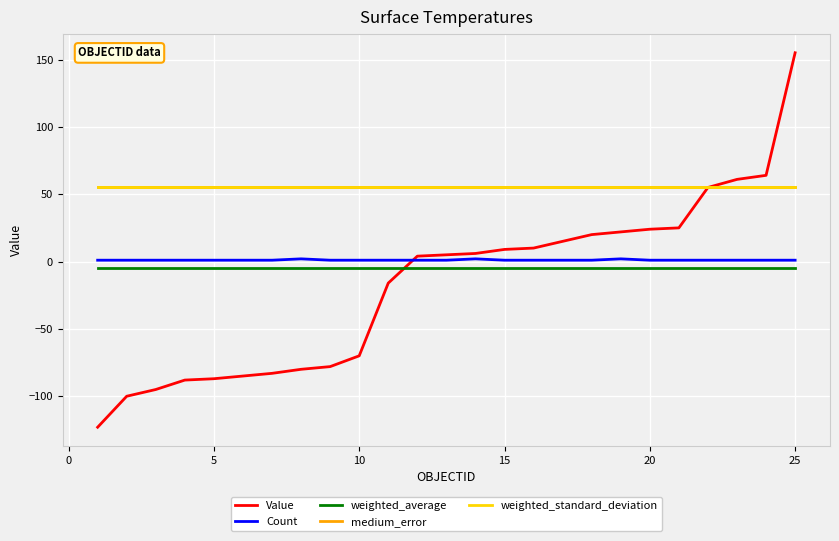

True or false: weighted_standard_deviation and Count cross at least once.

False